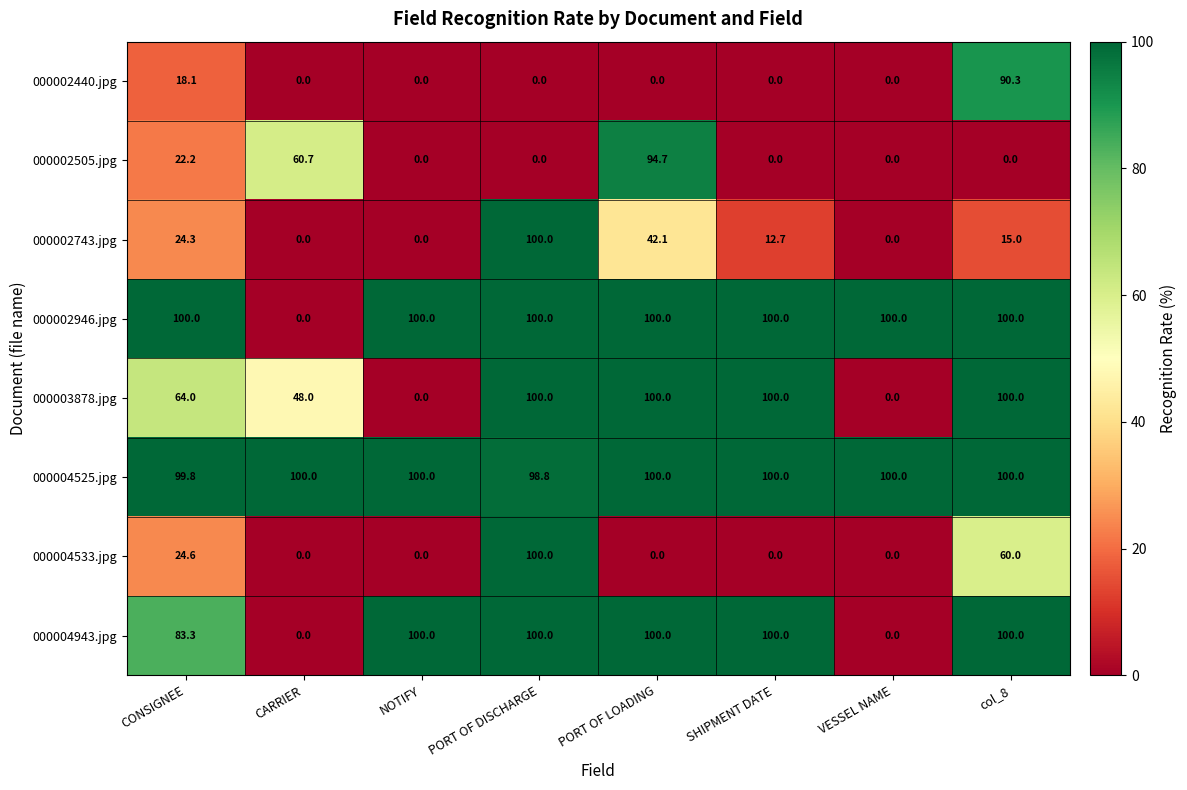

What is the difference between the maximum and minimum values in the 000002743.jpg series?

100.0